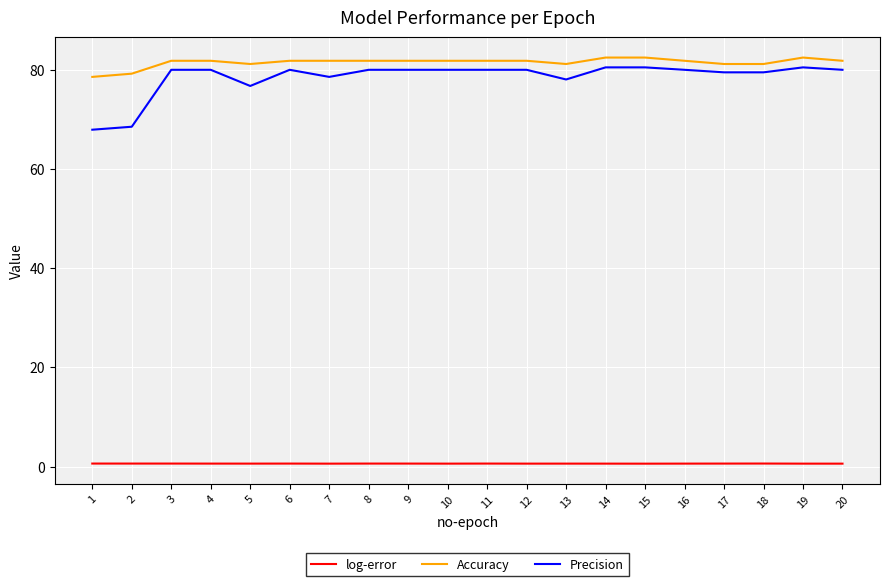

Which series has the widest spread of values?

Precision